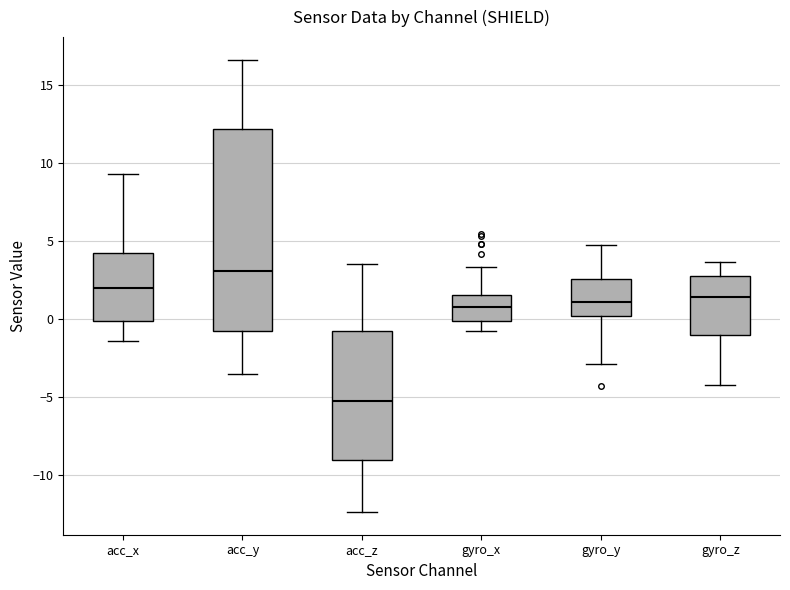

Which box is the tallest, from its lower edge to its upper edge?

acc_y